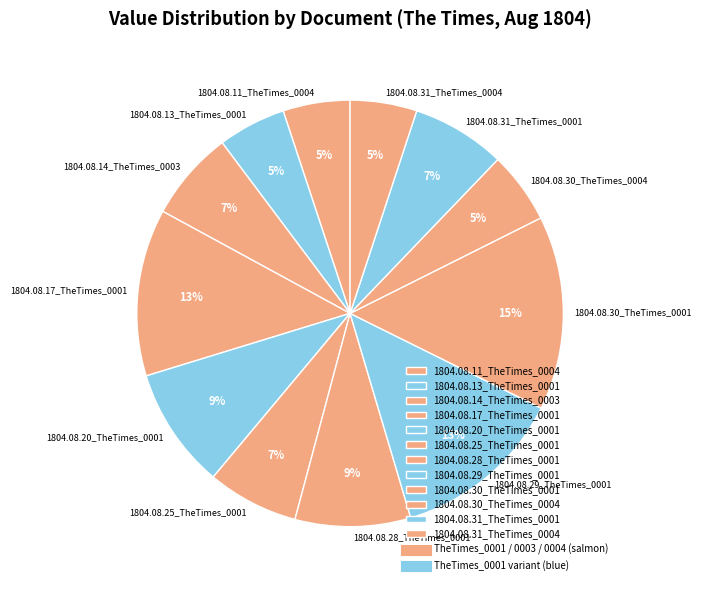

To the nearest percent, what is the combined percentage of 1804.08.31_TheTimes_0001 and 1804.08.11_TheTimes_0004?

12%